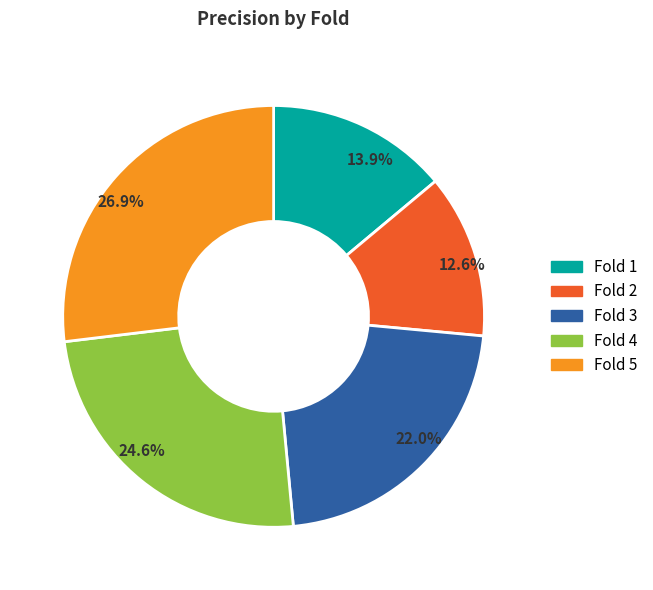

Between 24.6% and 26.9%, which is larger?

26.9%